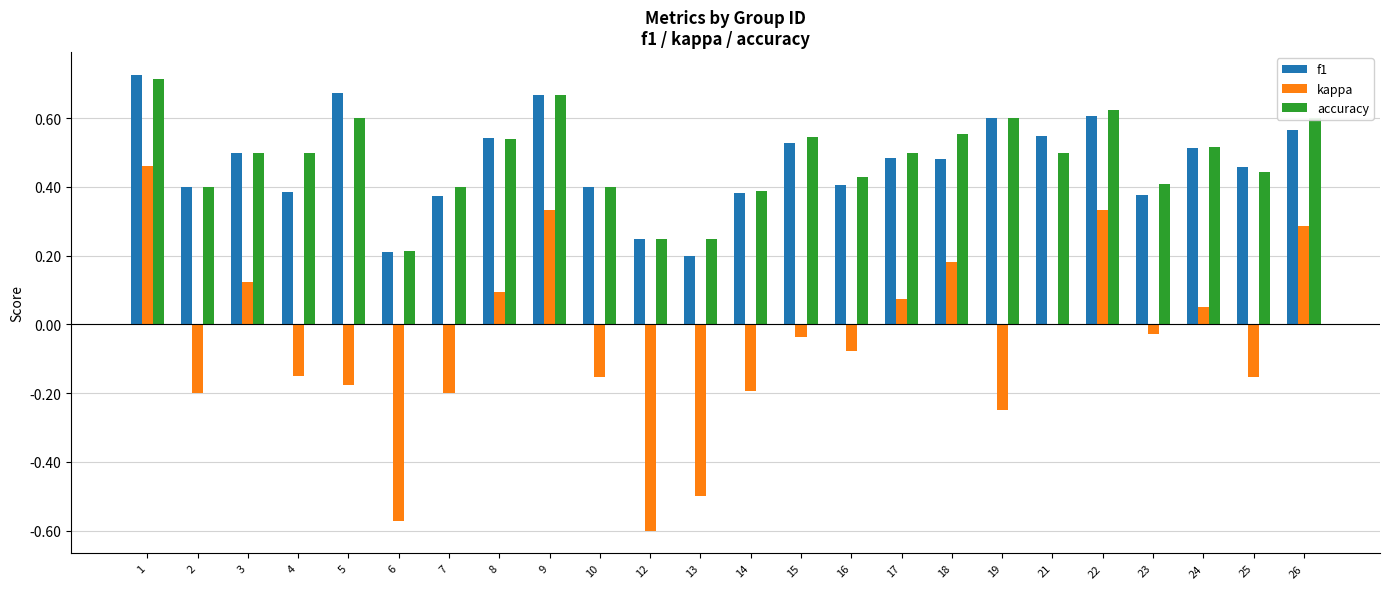

What is the total value across all series at 1?

1.9